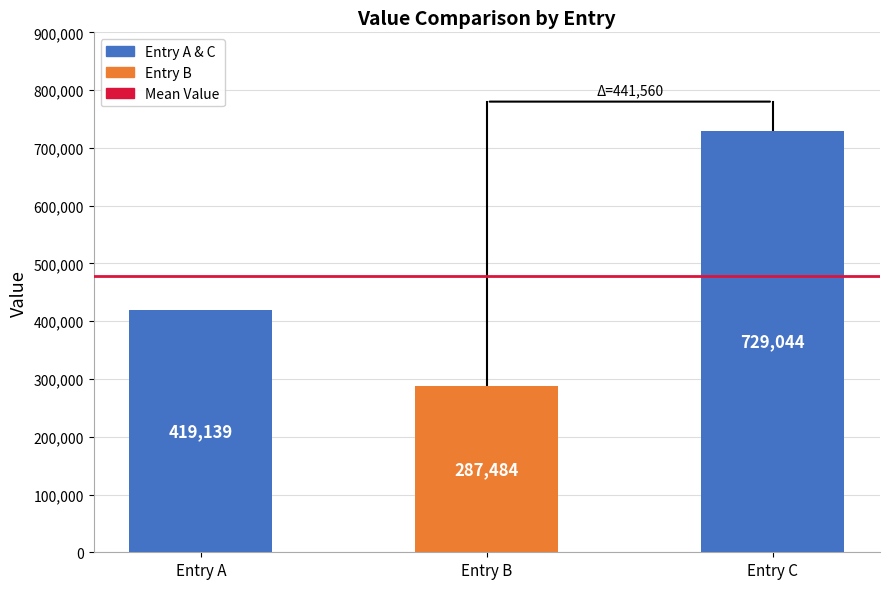

List the labels in order of value, largest first.

Entry C, Entry A, Entry B